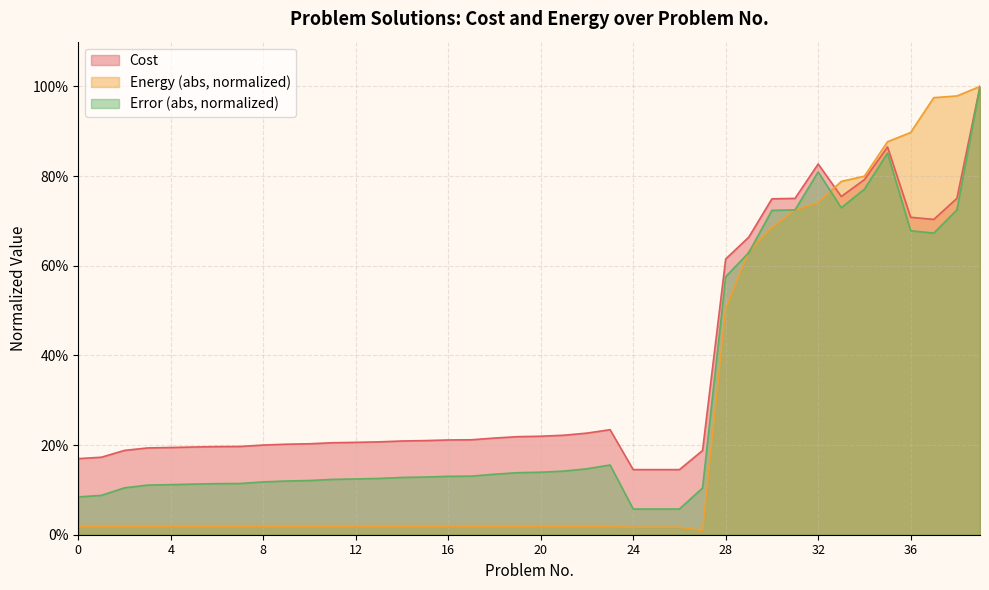

Is it true that Energy equals 0.0 at 12?

False